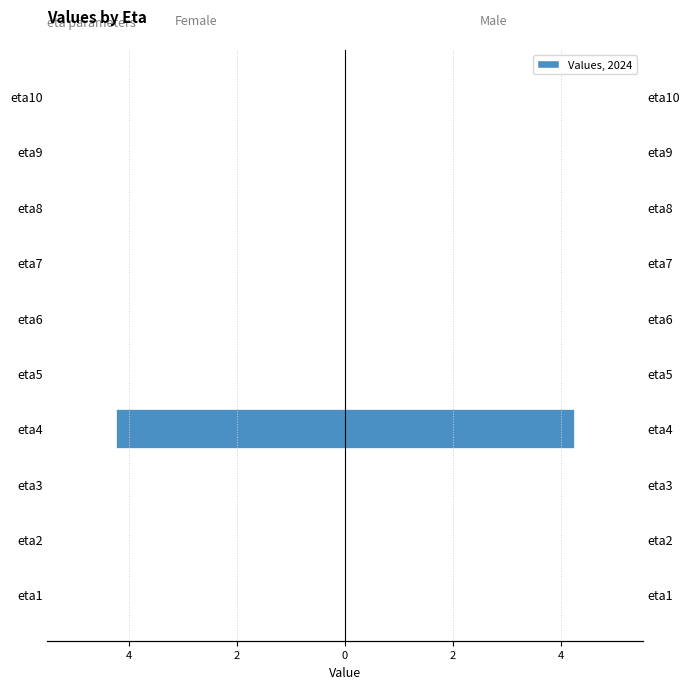

How many Male values are between 0 and 1?

9